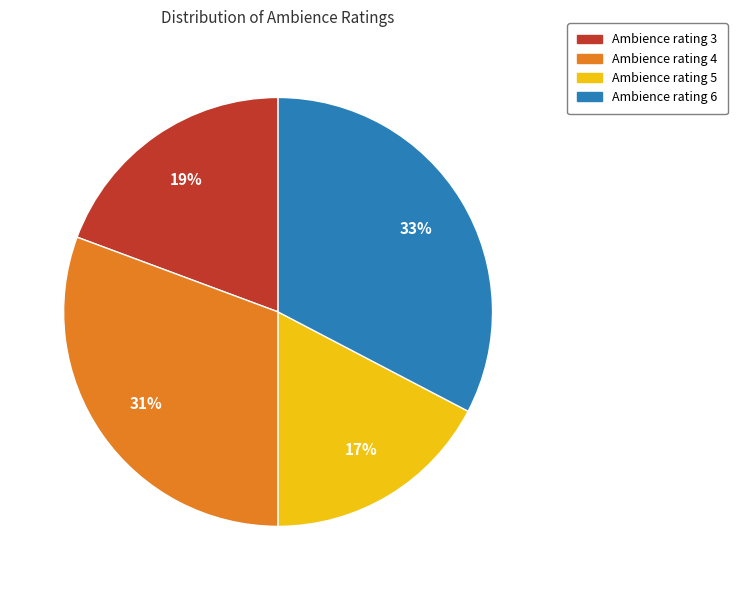

How many segments does this pie chart have?

4